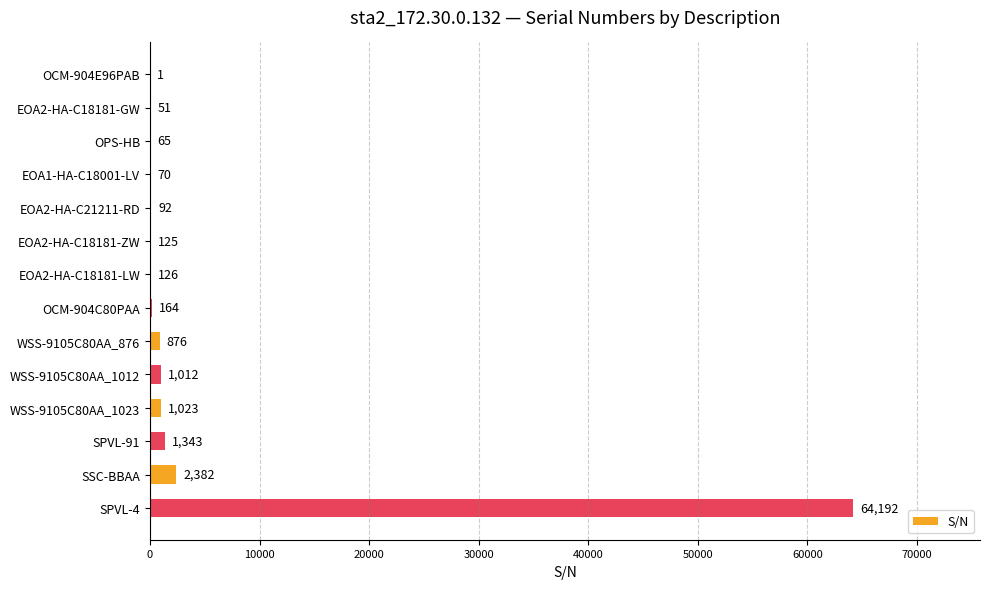

The chart shows a value of 51 at EOA2-HA-C18181-GW. True or false?

True